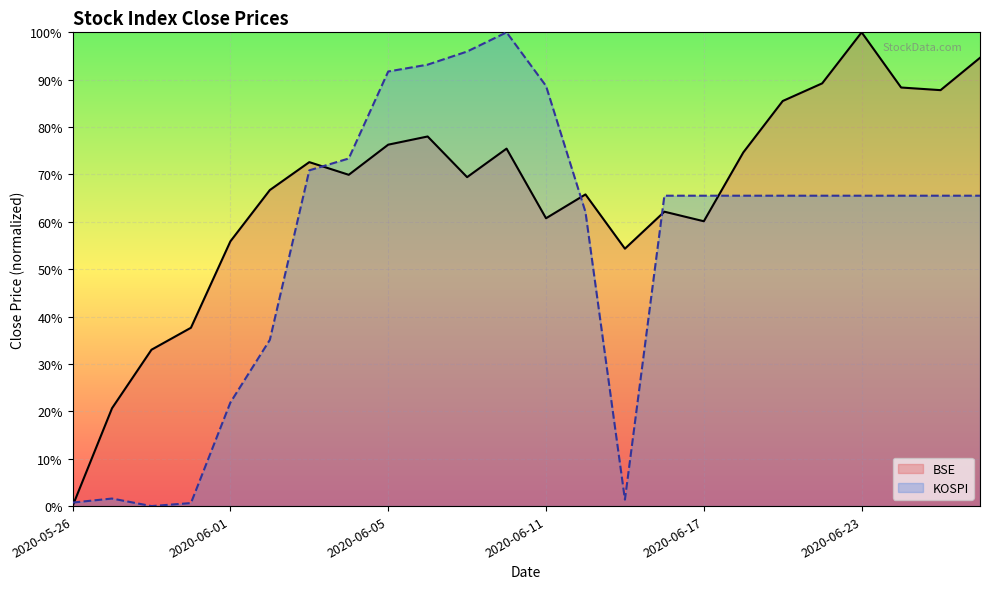

What is the sum of the BSE values at 2020-06-23 and 2020-06-25?

1.9